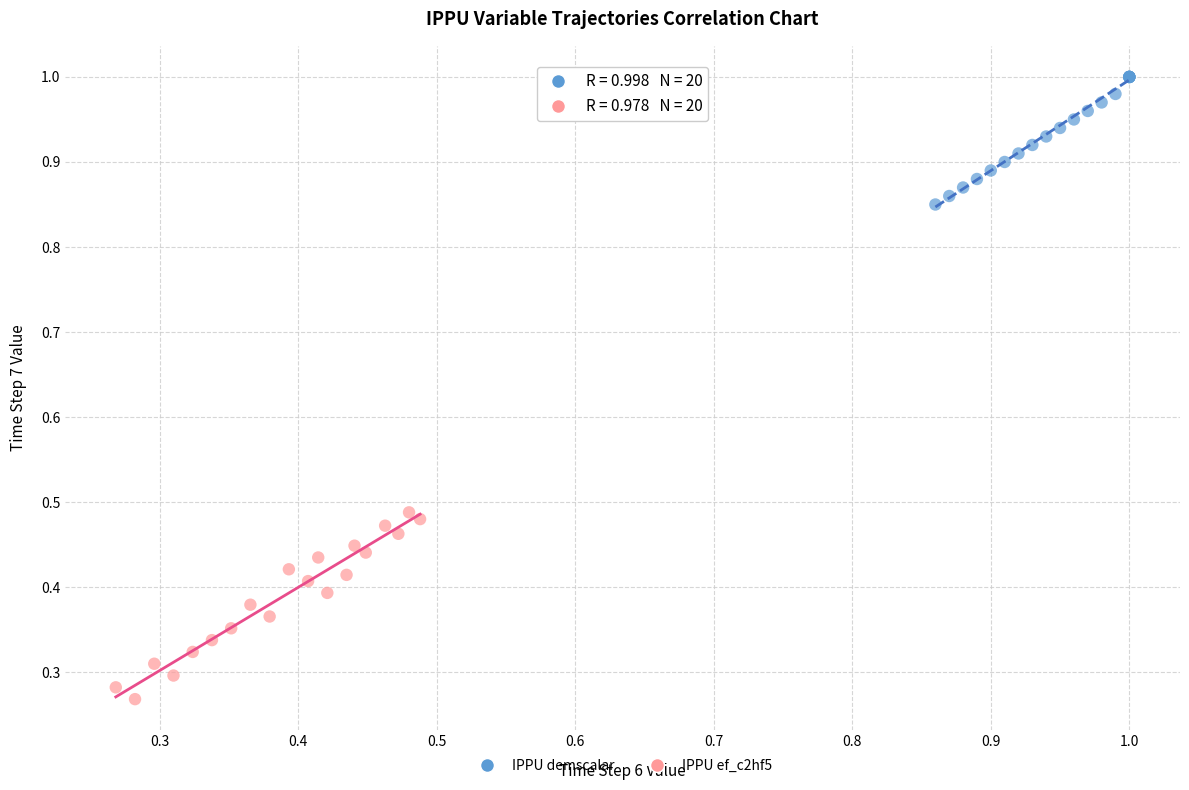

Which series reaches the minimum Y coordinate?

IPPU ef_c2hf5